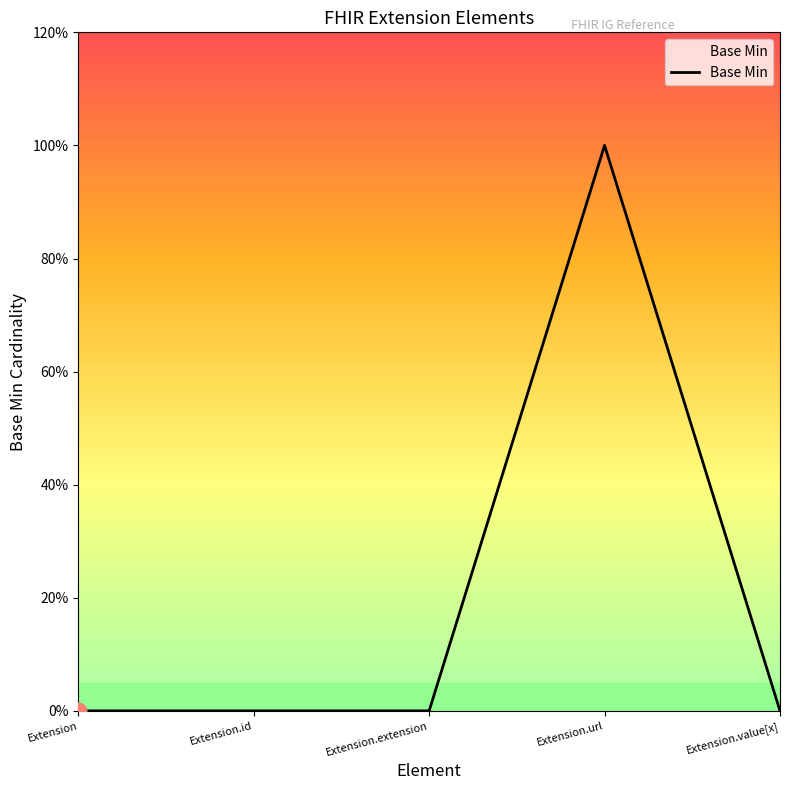

Does the chart display data point markers on the line(s)?

No